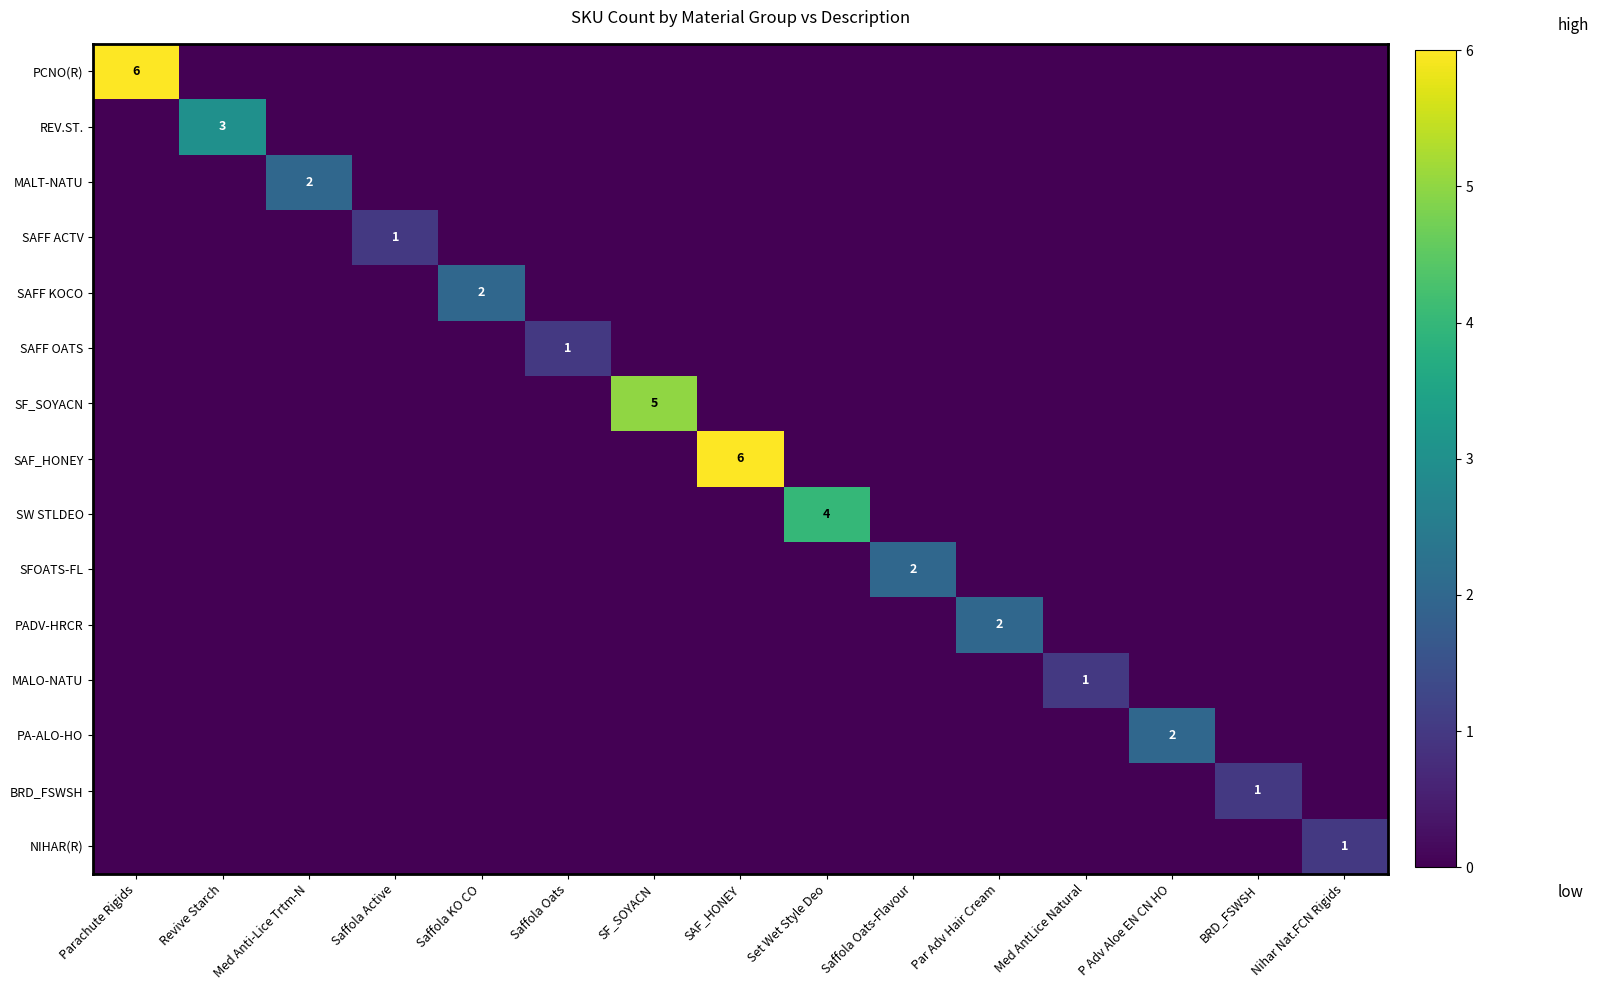

At which category is the sum across all series the highest?

Parachute Rigids